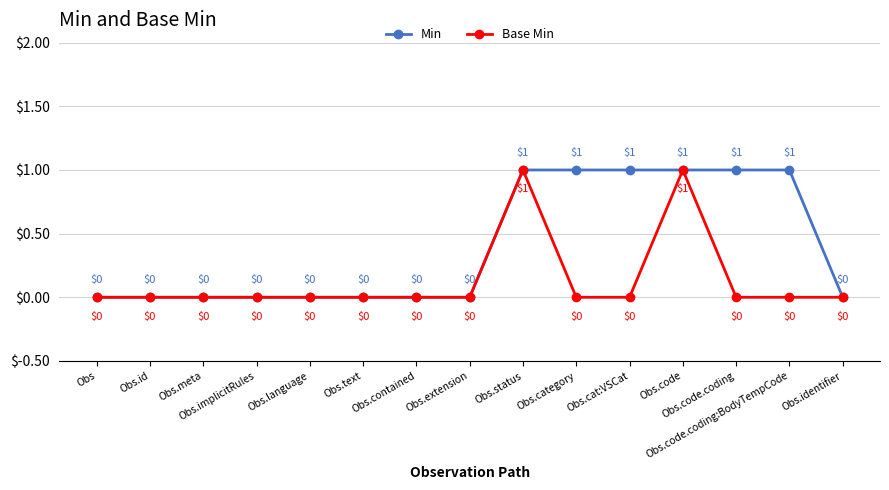

Count the Base Min values in the range 0 to 1.

15